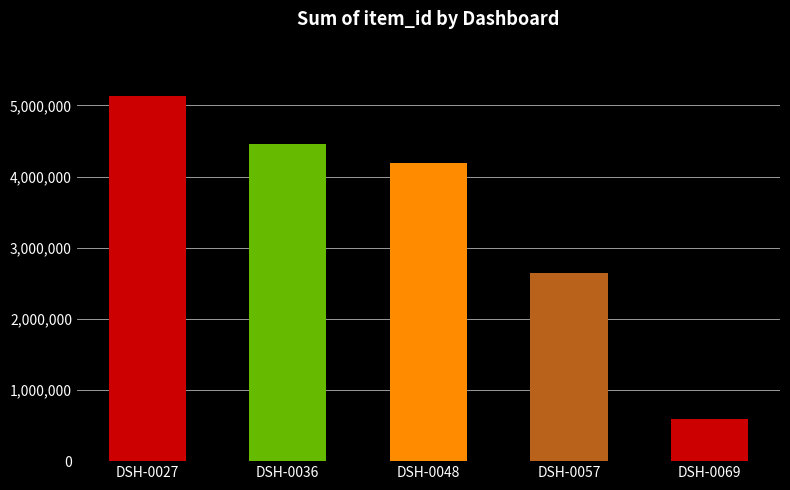

What is the value of the 3rd bar from the left?

4190244